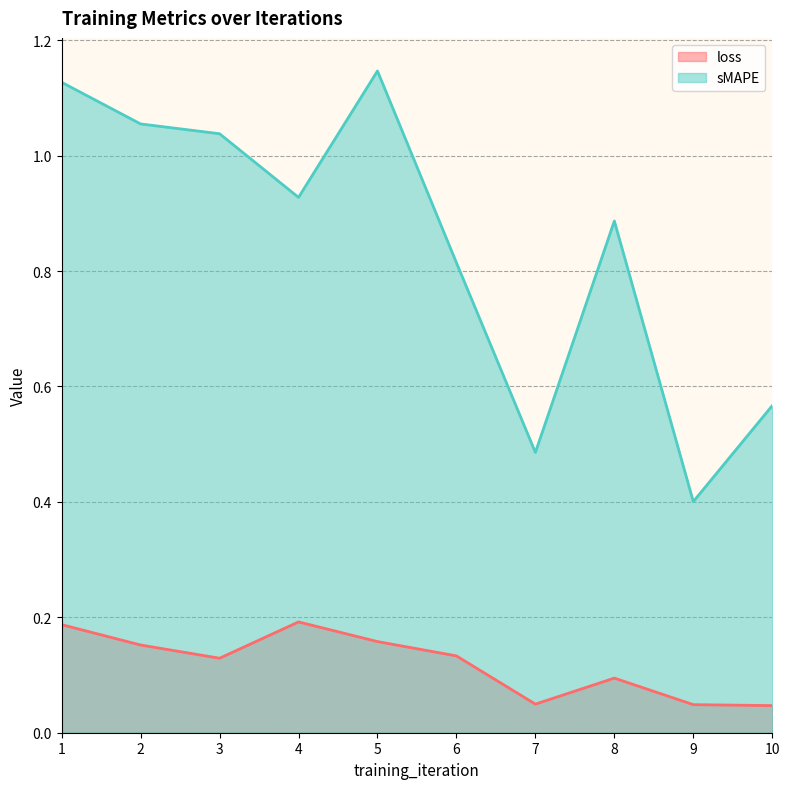

The loss series shows 0.1 at 6. True or false?

True